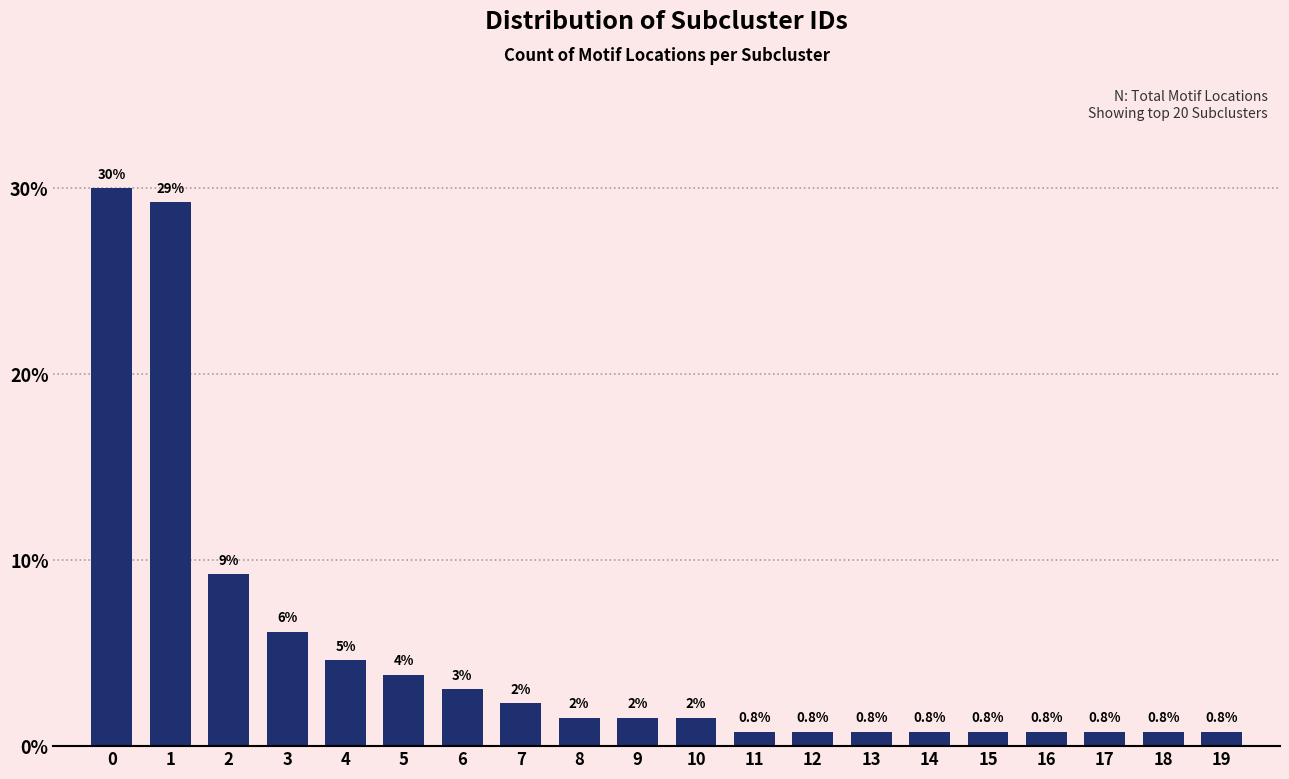

True or false: the data shows 4.6 at 4.

True